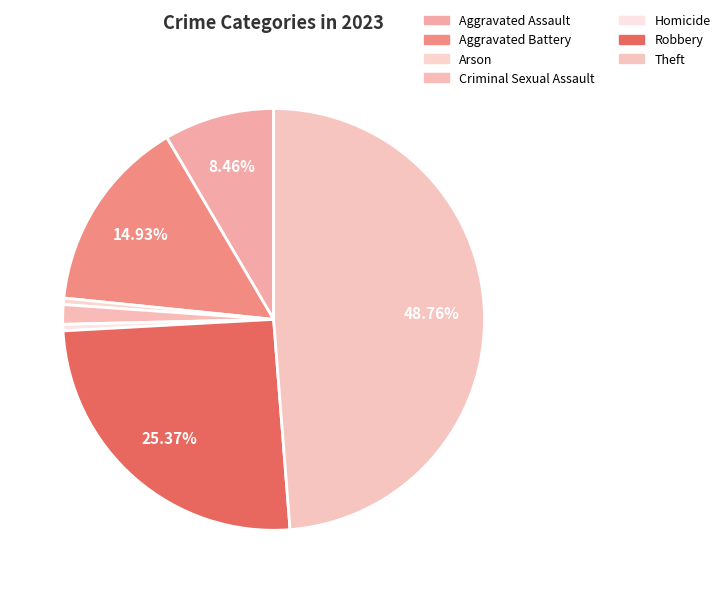

How many segments does this pie chart have?

7